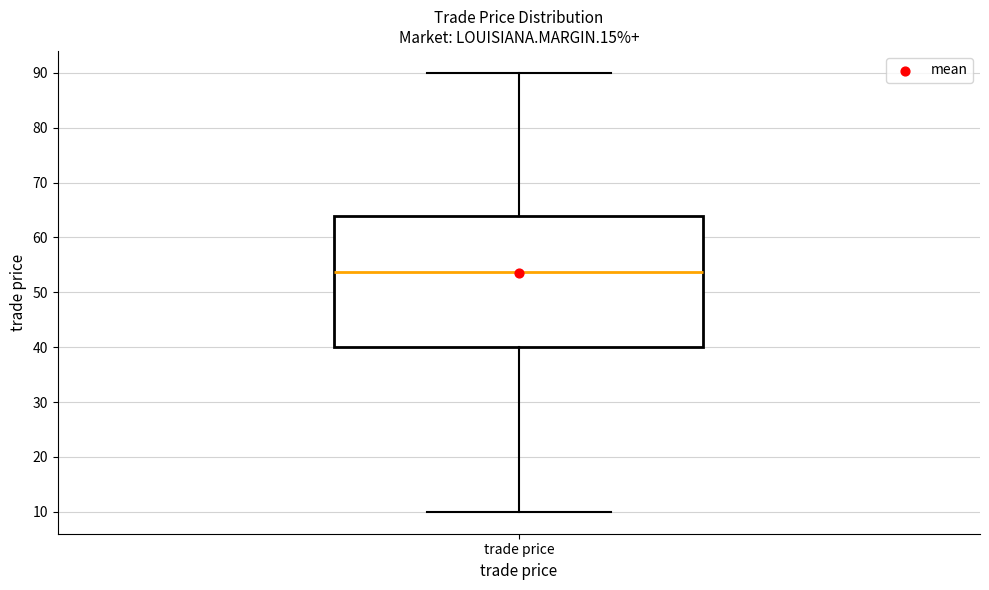

Transcribe this box plot: give where the median line is, the range the box spans, and where the two whiskers end, as read against the y-axis. The values are not printed on the chart, so give them approximately, as read against the axis.

median 54, box 40 to 64, whiskers 10 to 90